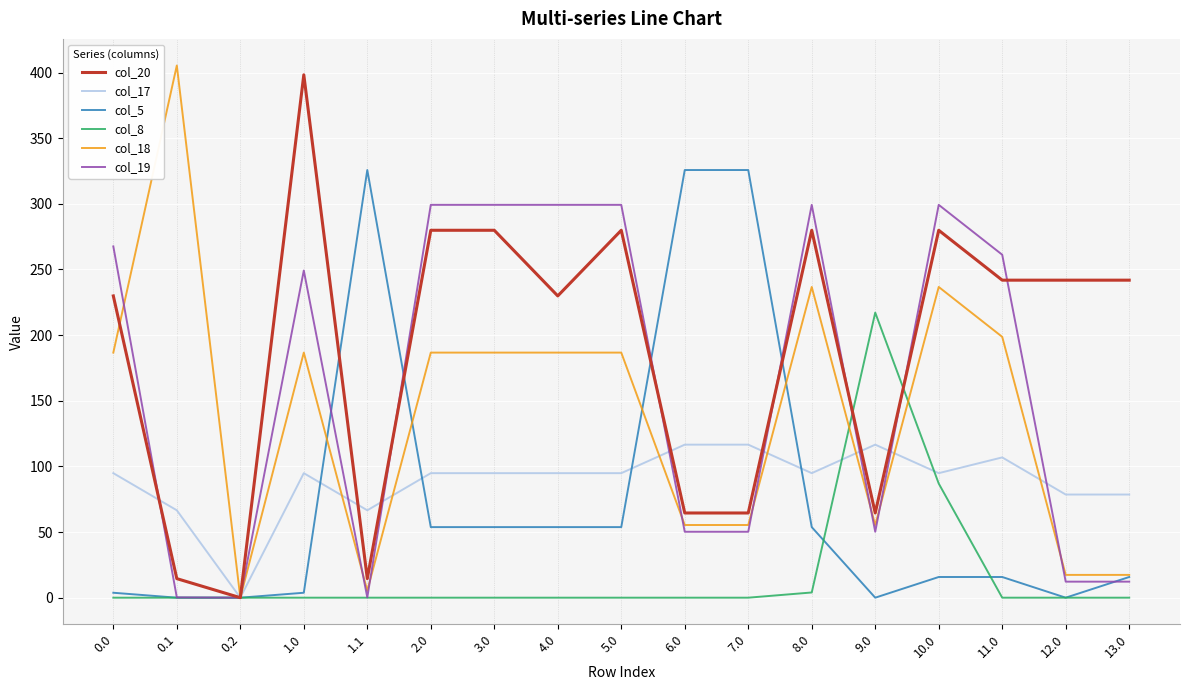

Count the number of data series in this chart.

6